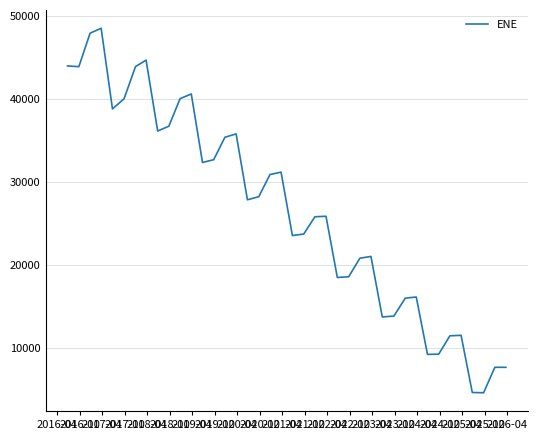

What is the minimum value shown in the chart?

4634.9